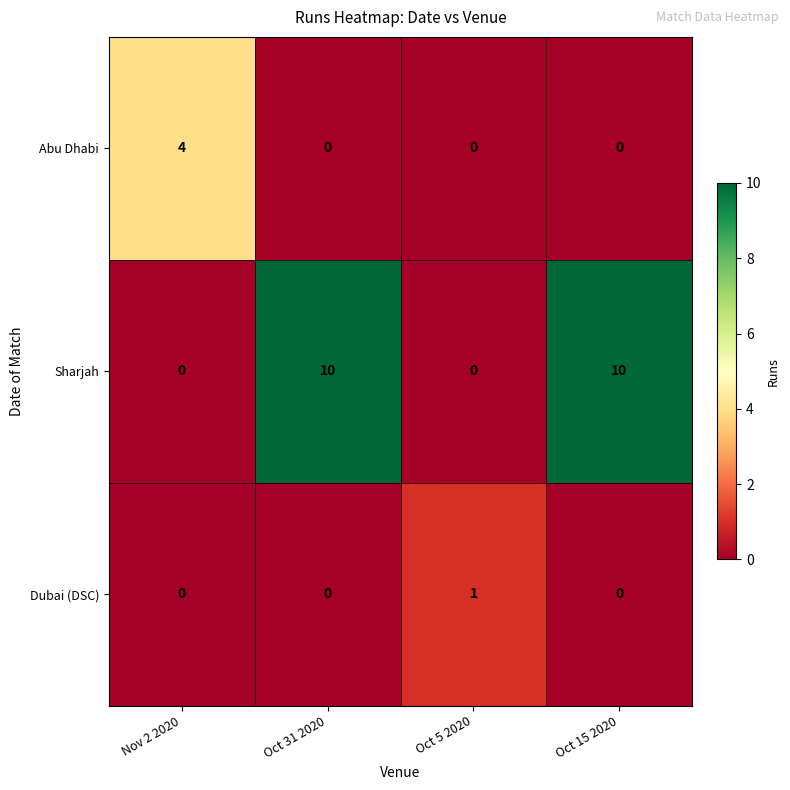

Rank the series by their average value, from highest to lowest.

Sharjah, Abu Dhabi, Dubai (DSC)